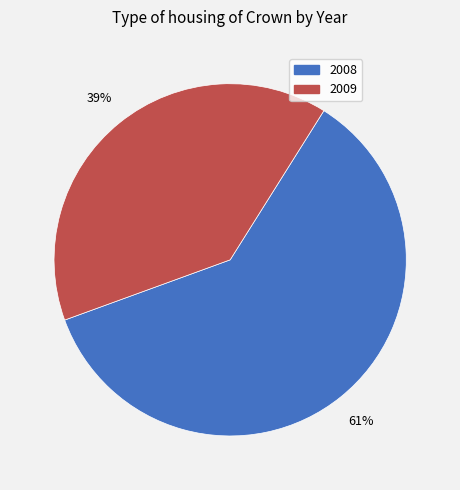

Which has a higher value, 2009 or 2008?

2008